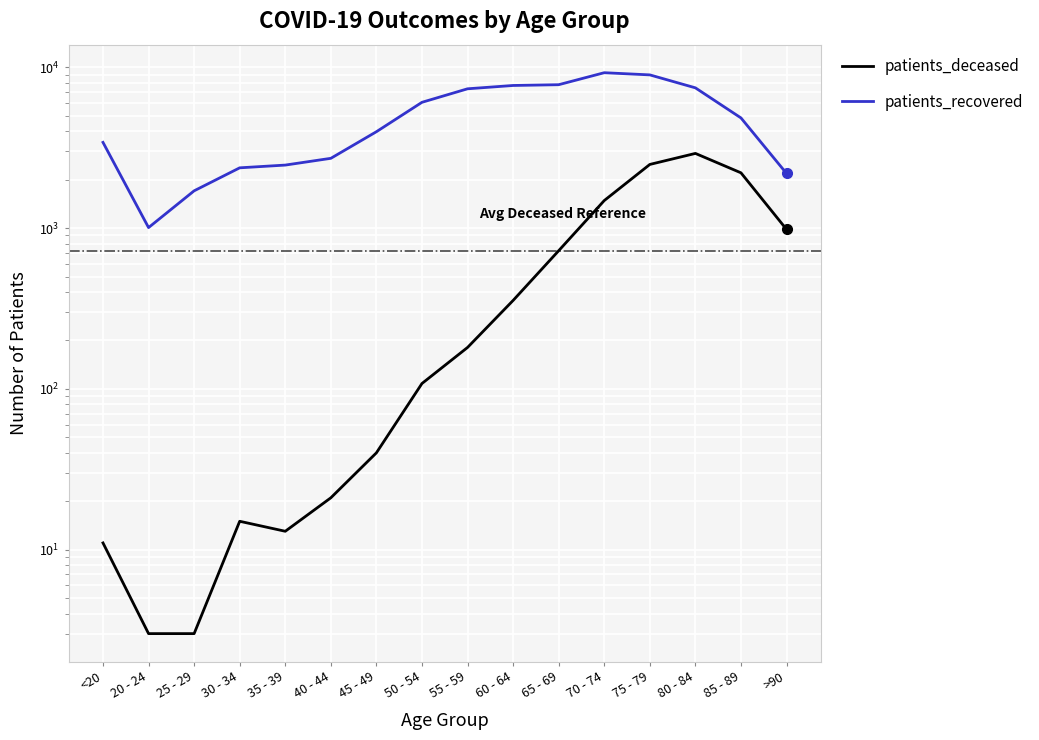

Which series changed the most between 25 - 29 and 75 - 79?

patients_recovered